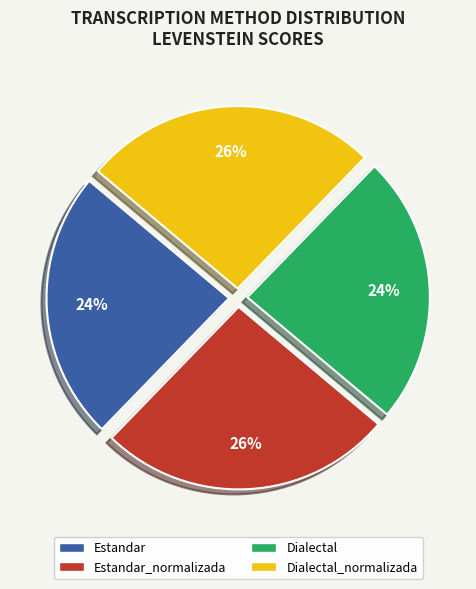

Is there any slice that represents more than half of the pie?

No